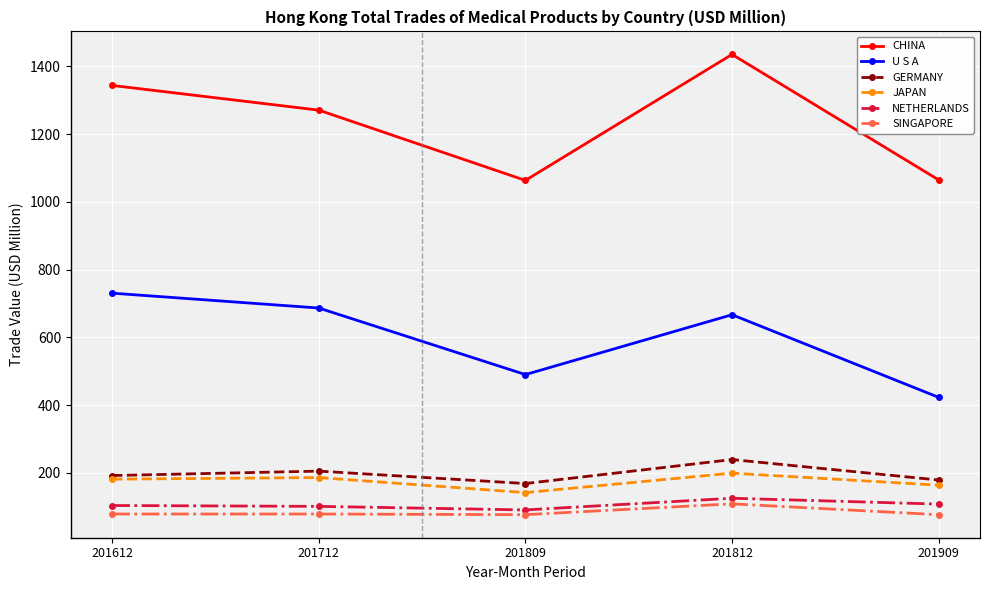

Rank the series at 201909 from highest to lowest value.

CHINA, U S A, GERMANY, JAPAN, NETHERLANDS, SINGAPORE